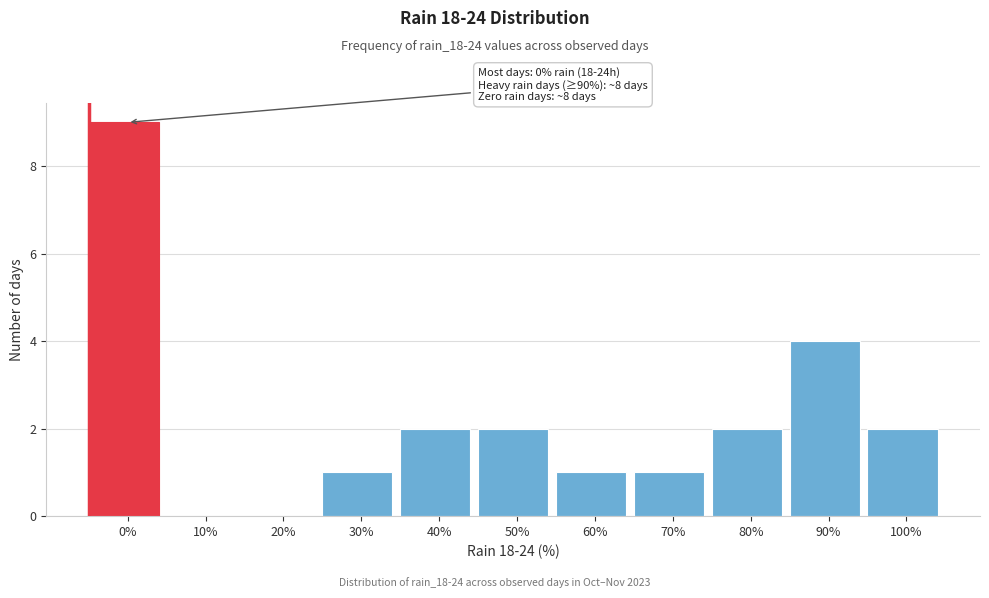

Reading left to right, list all the values displayed in this chart.

0%=9	10%=0	20%=0	30%=1	40%=2	50%=2	60%=1	70%=1	80%=2	90%=4	100%=2